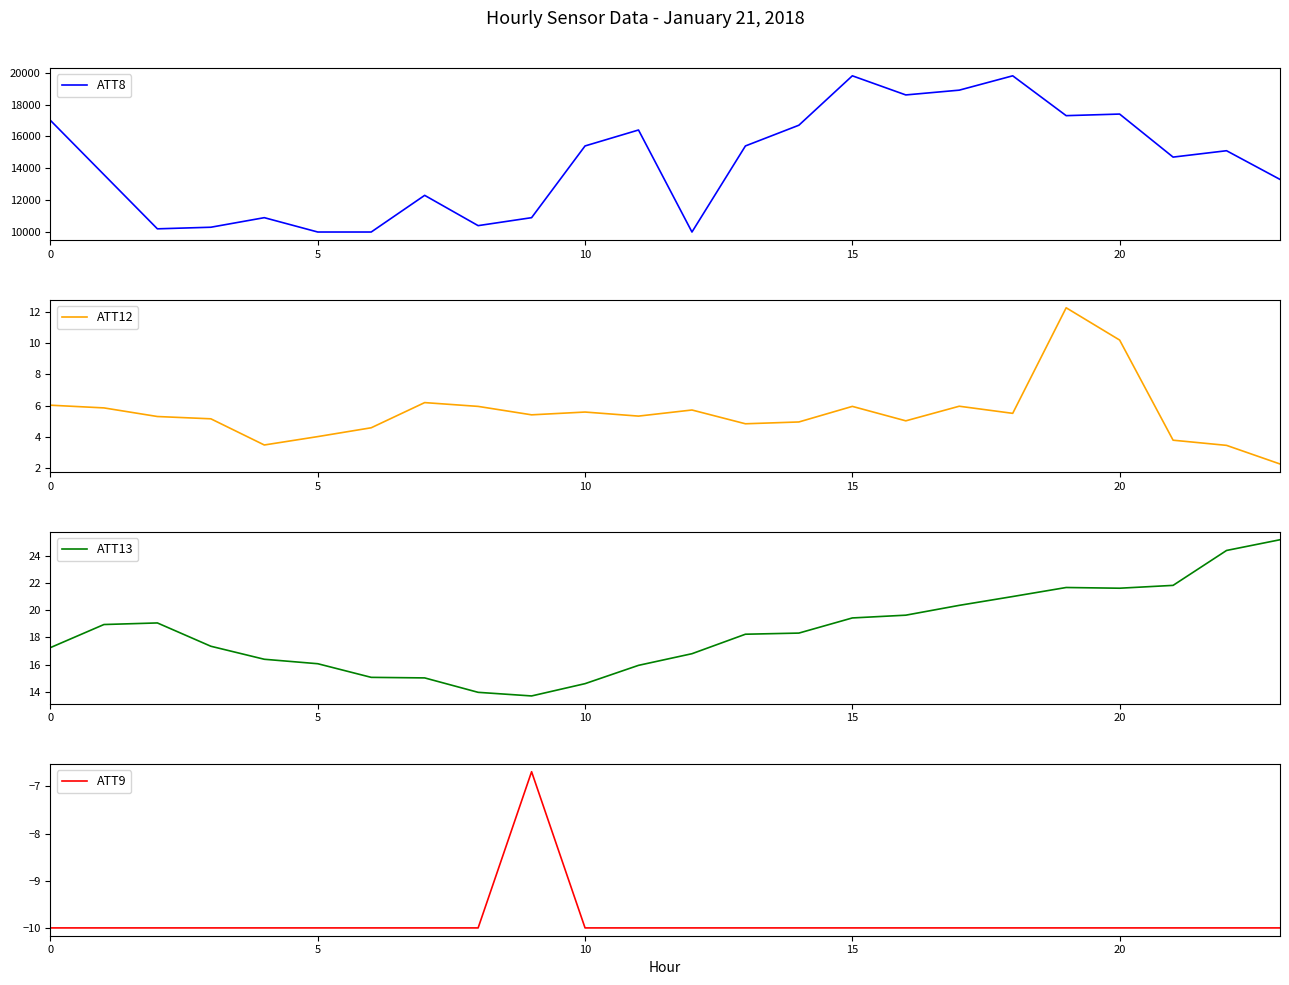

Is it true that ATT12 equals 6.6 at 20?

False